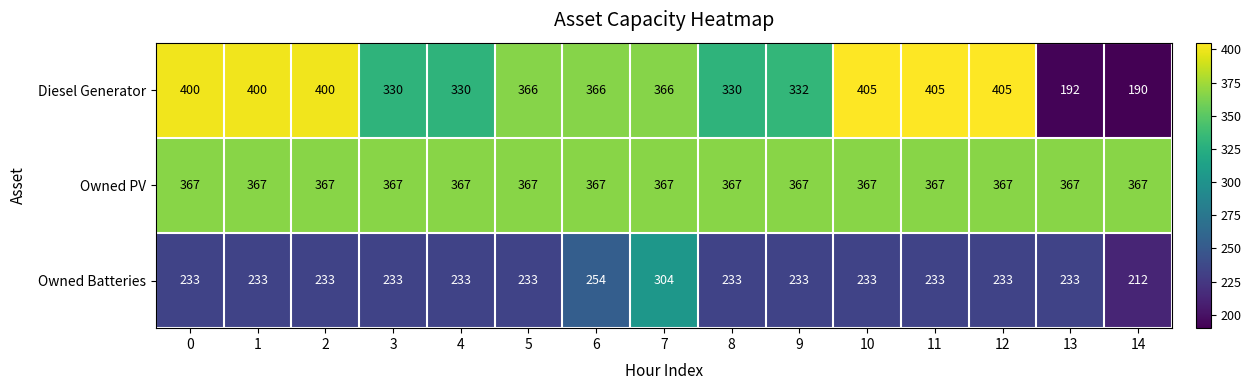

Count the number of data series in this chart.

3